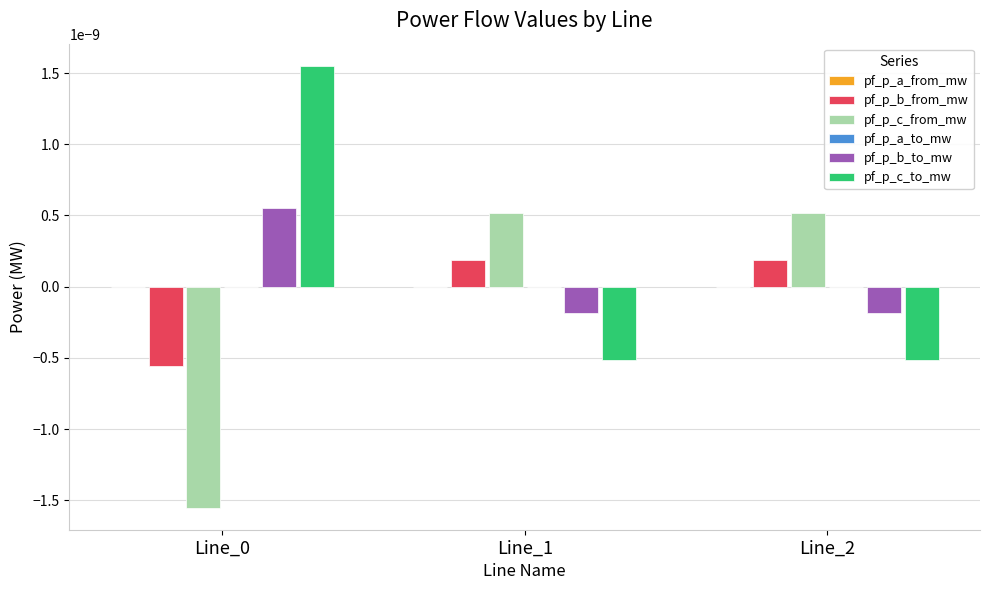

How many series are shown in this chart?

6